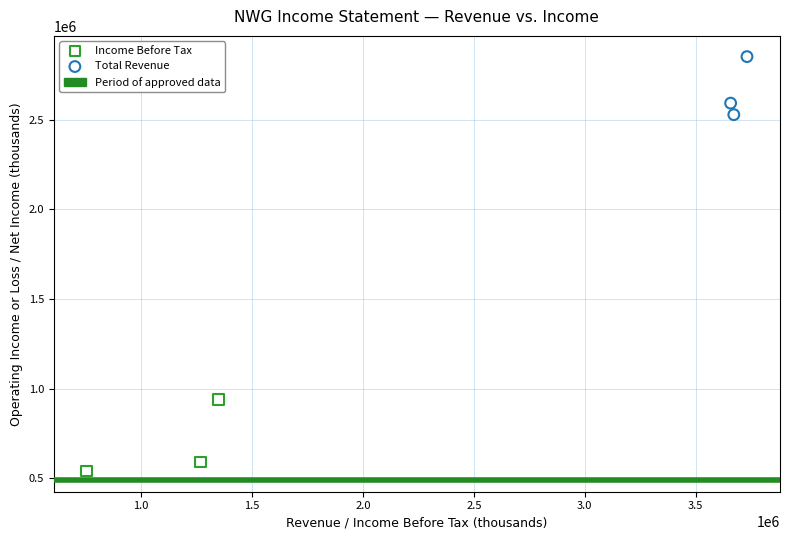

Which series contains the lowest Y value?

Income Before Tax